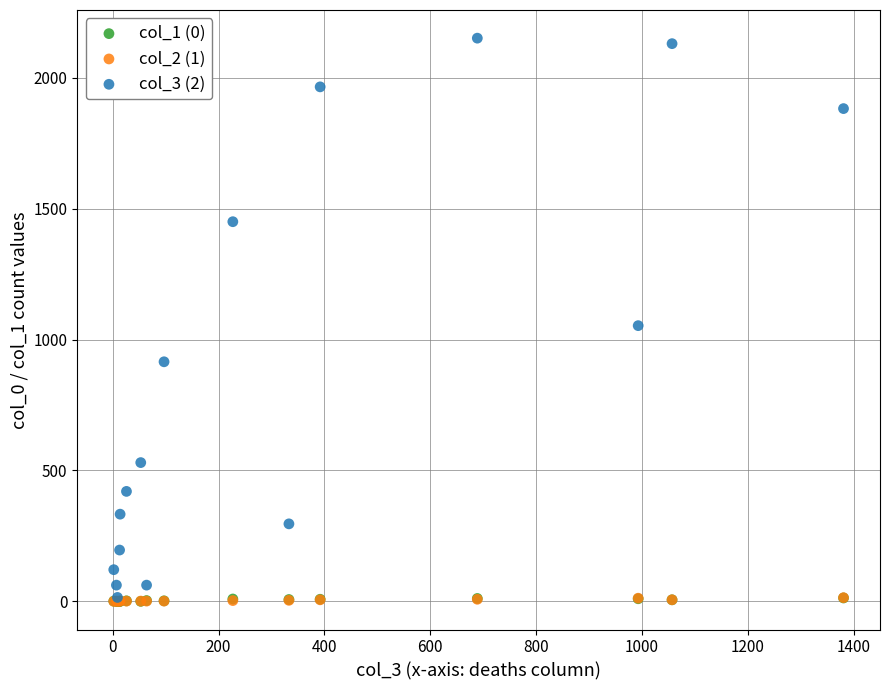

Which series has the widest spread of Y values?

col_3 (2)